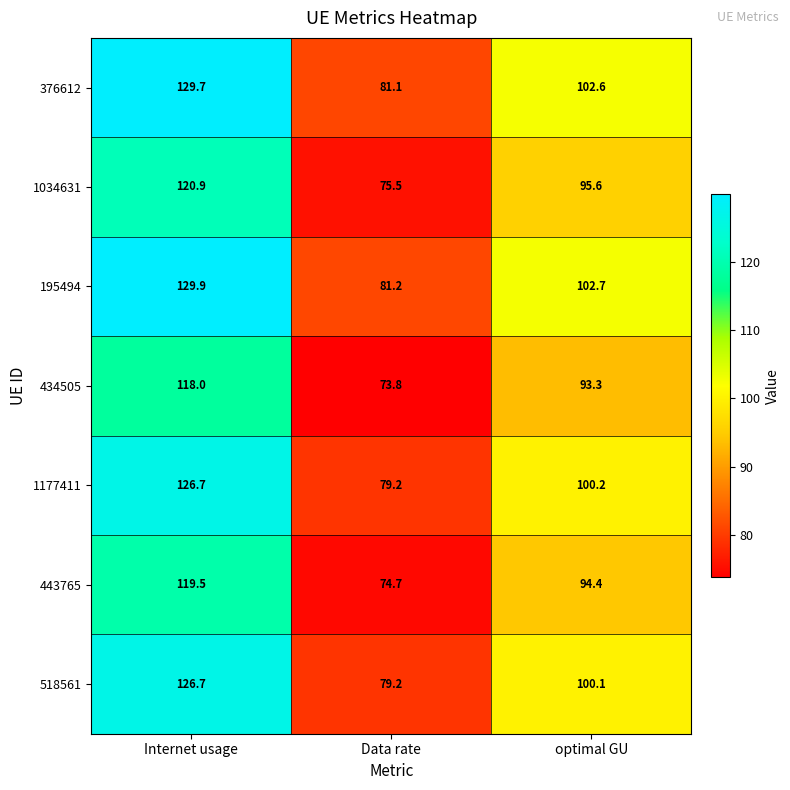

At which category is the sum across all series the highest?

Internet usage